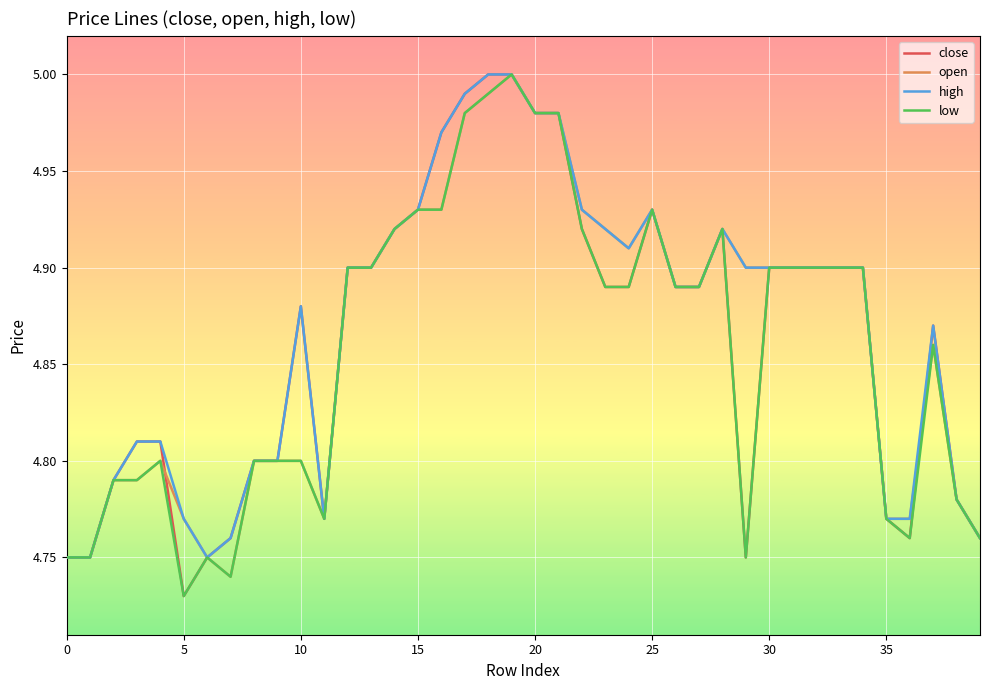

How many categories are shown in the chart?

40